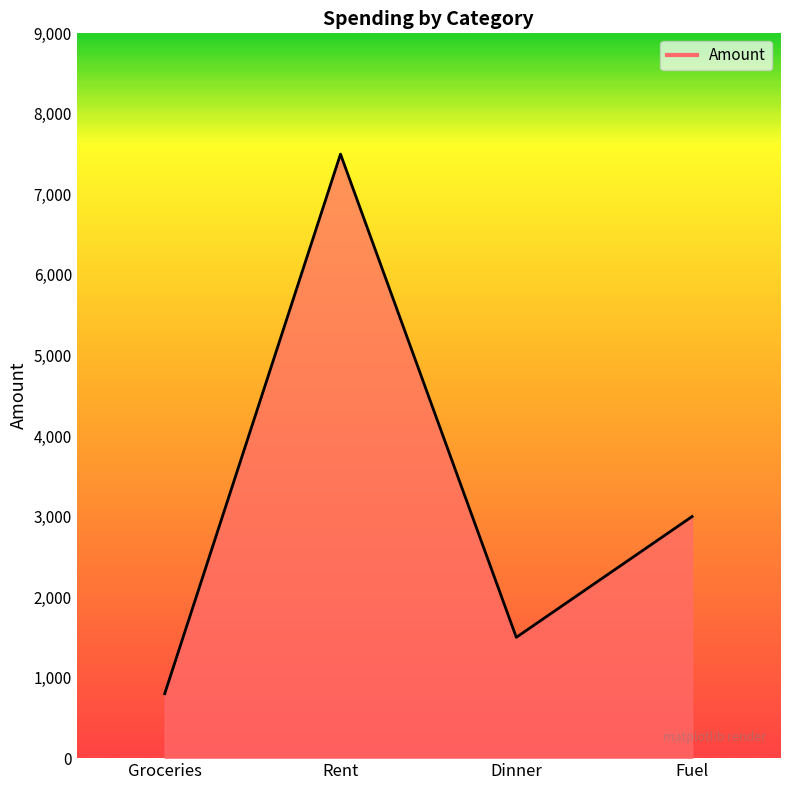

What is the difference between the maximum and minimum values?

6700